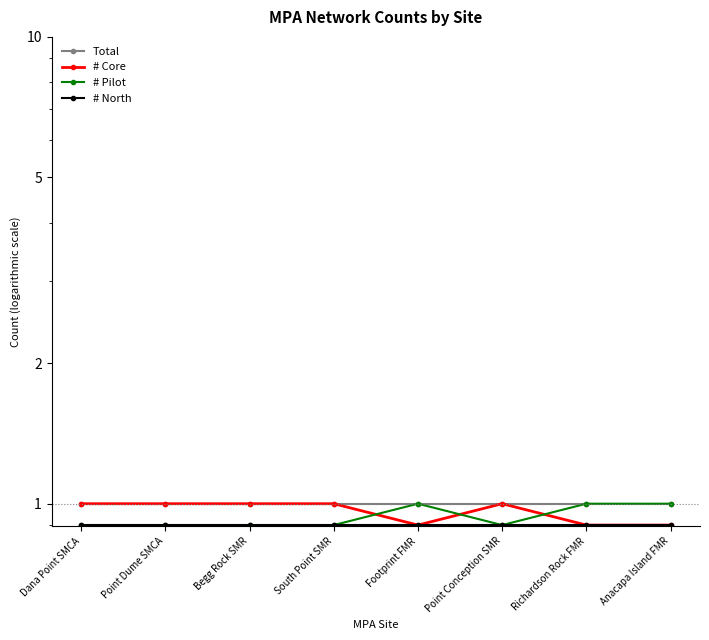

True or false: # Pilot and Total intersect in this chart.

False